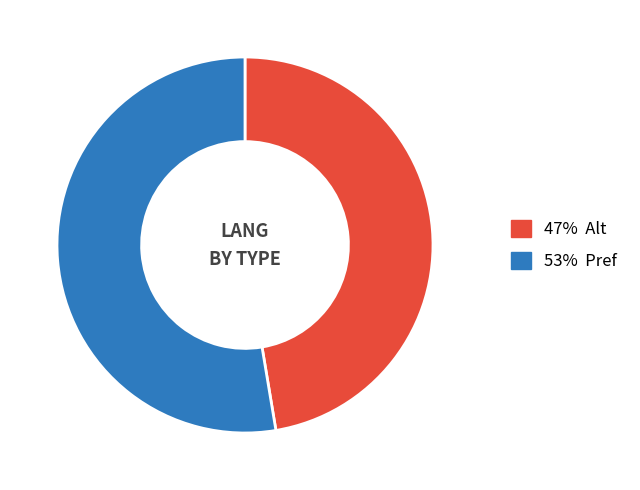

Does any single category account for the majority?

Yes